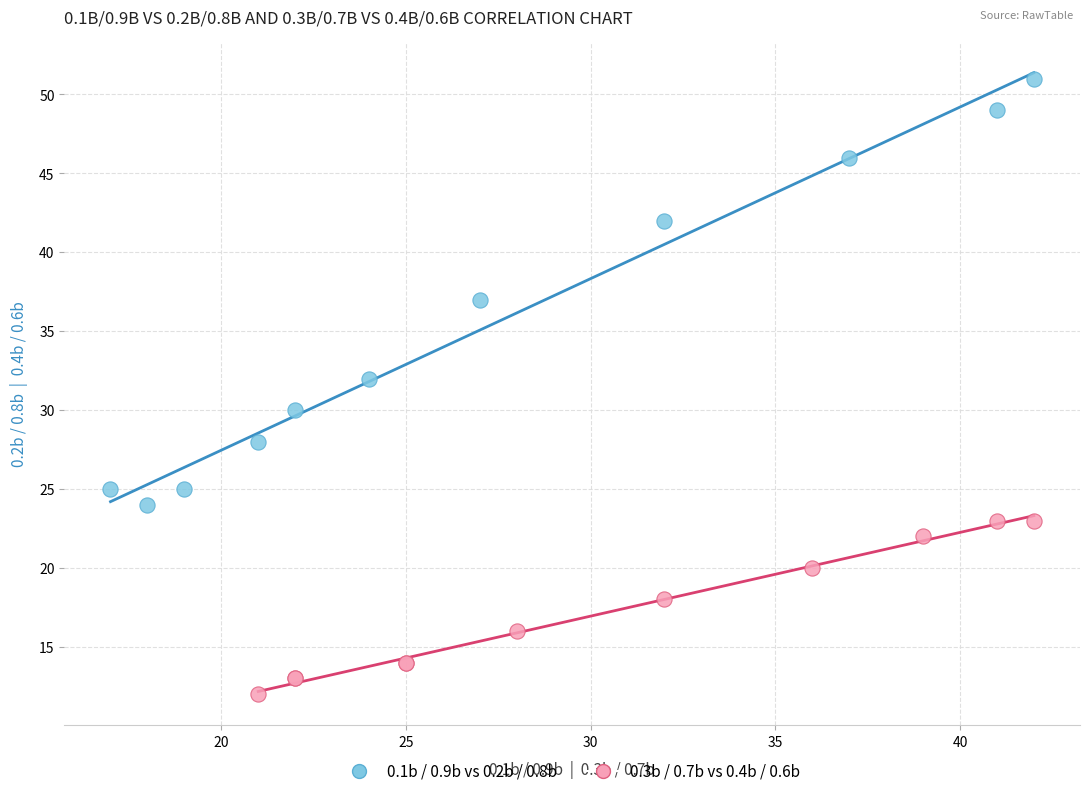

Which series contains the highest Y value?

0.1b / 0.9b vs 0.2b / 0.8b